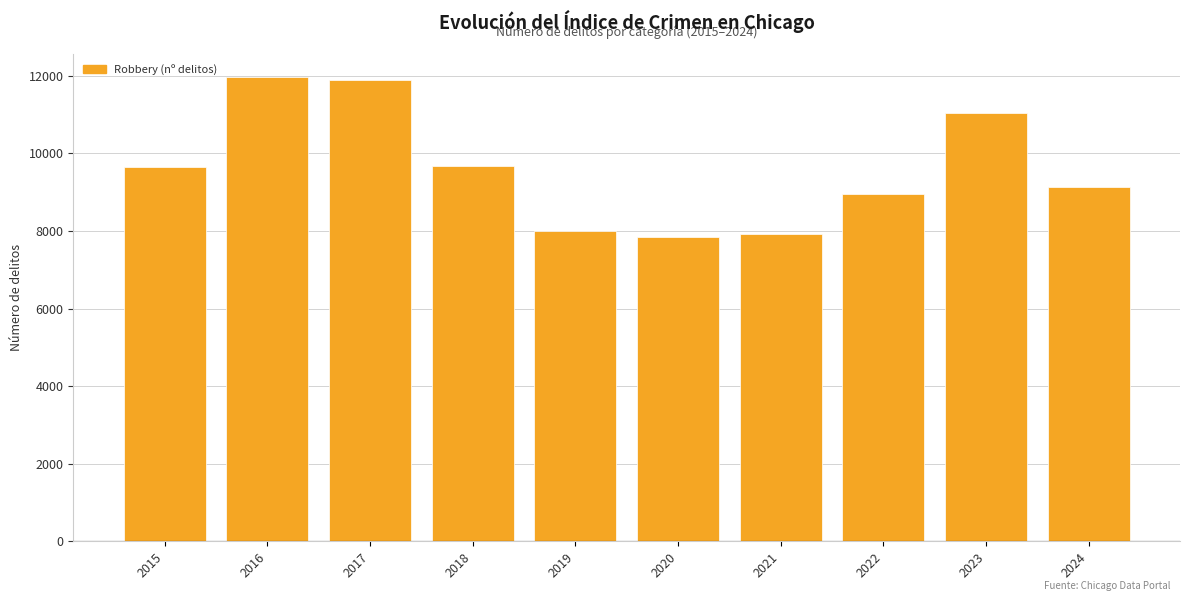

What is the change in value from 2020 to 2023?

+3197